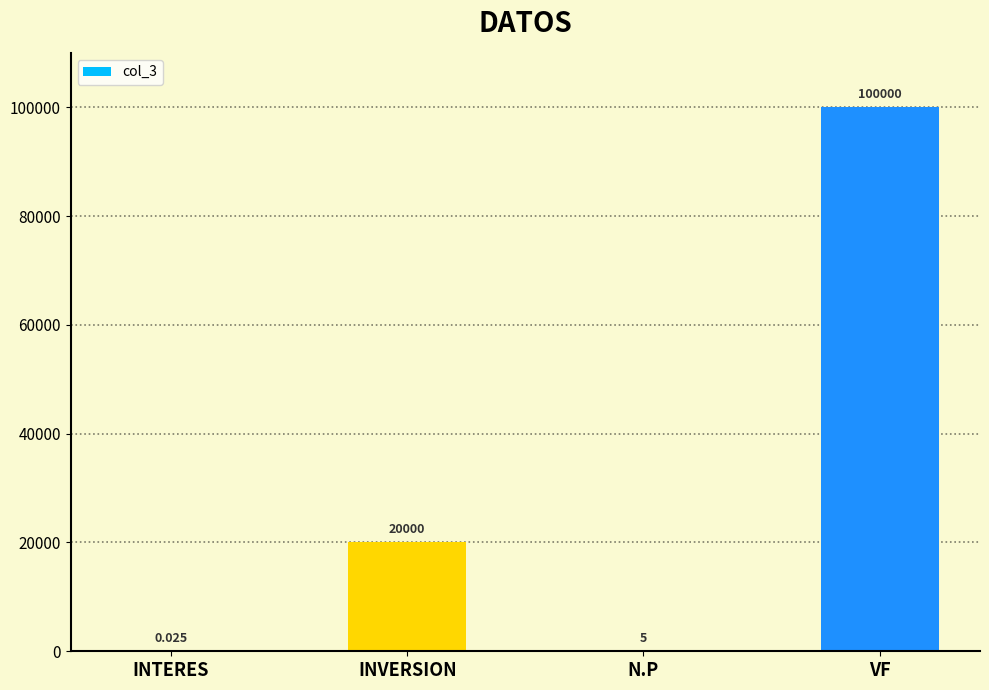

At which category does the chart reach its peak across all series?

VF